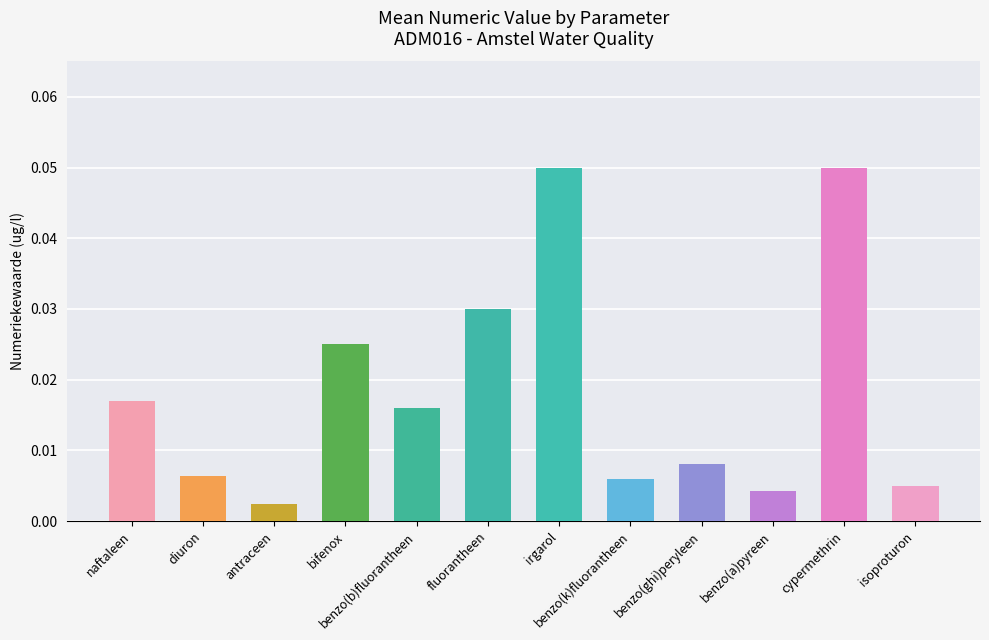

What is the label of the 5th bar from the left?

benzo(b)fluorantheen